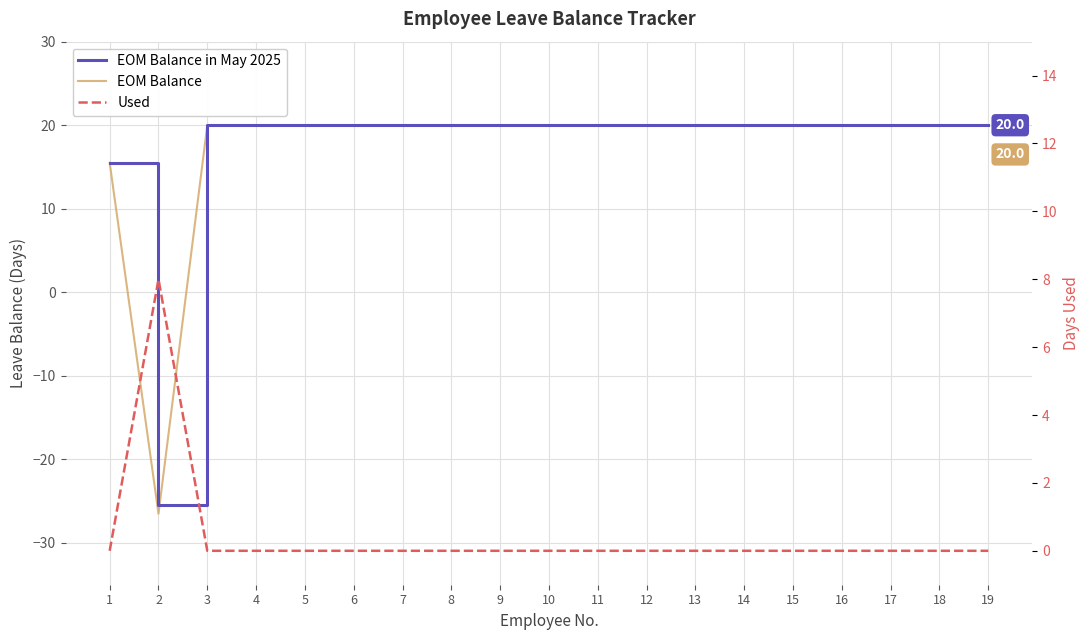

What is the difference between the highest and lowest values at 8?

20.0